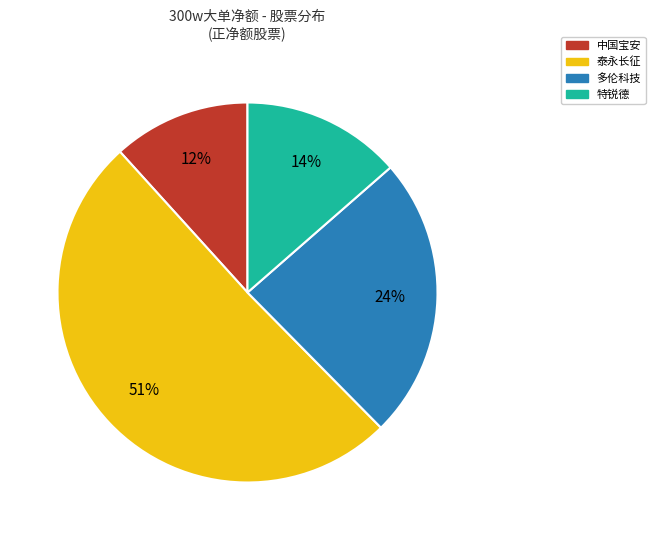

Is there any slice that represents more than half of the pie?

Yes